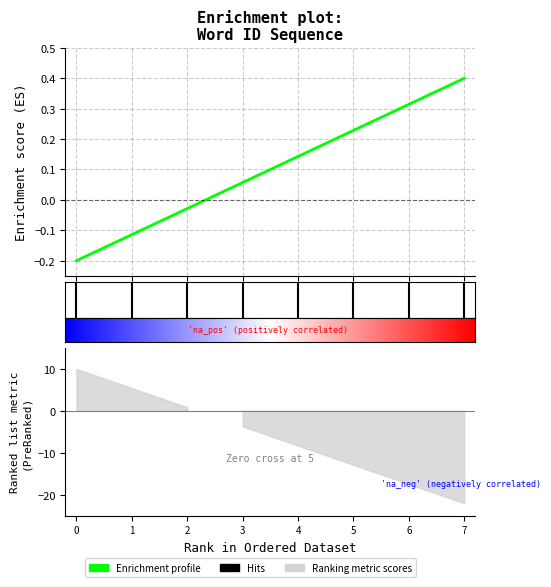

True or false: there are more than 1 points higher than both neighbors.

False